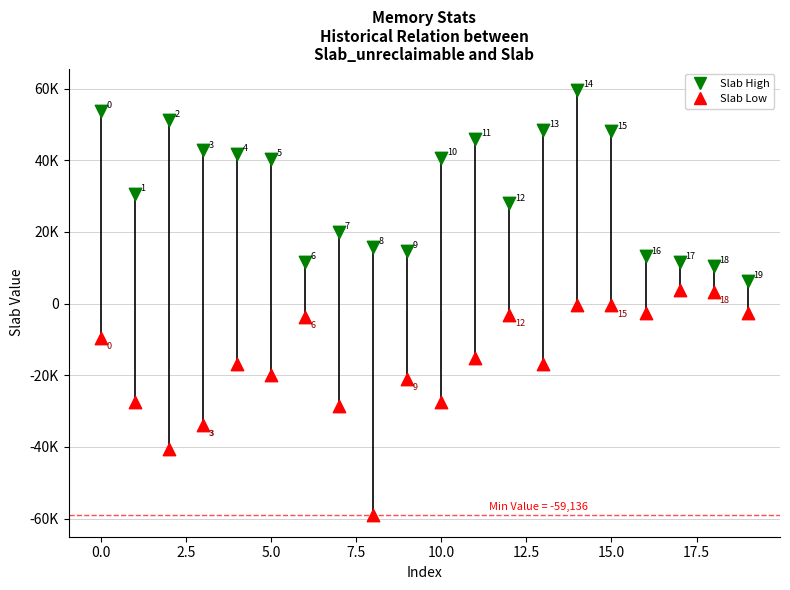

Which series reaches the maximum Y coordinate?

Slab High